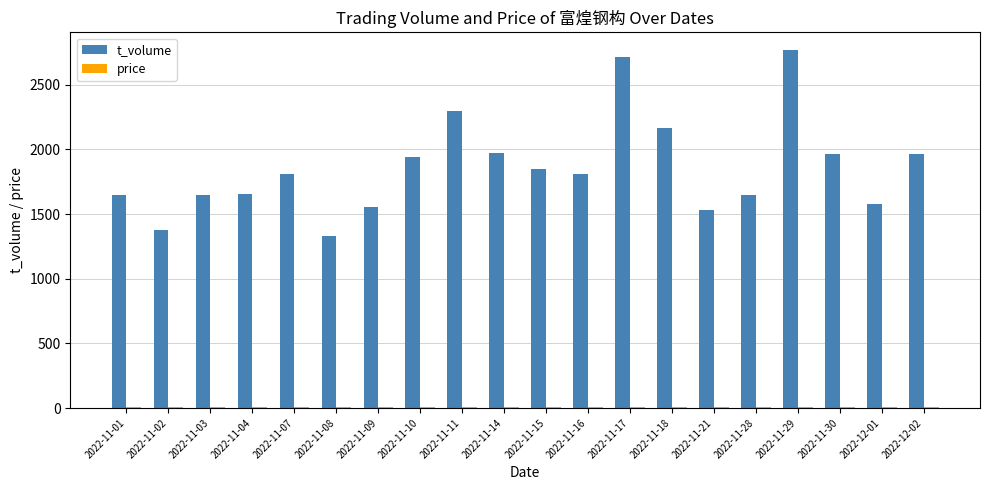

The value of t_volume at 2022-11-18 is 2164.0. True or false?

True